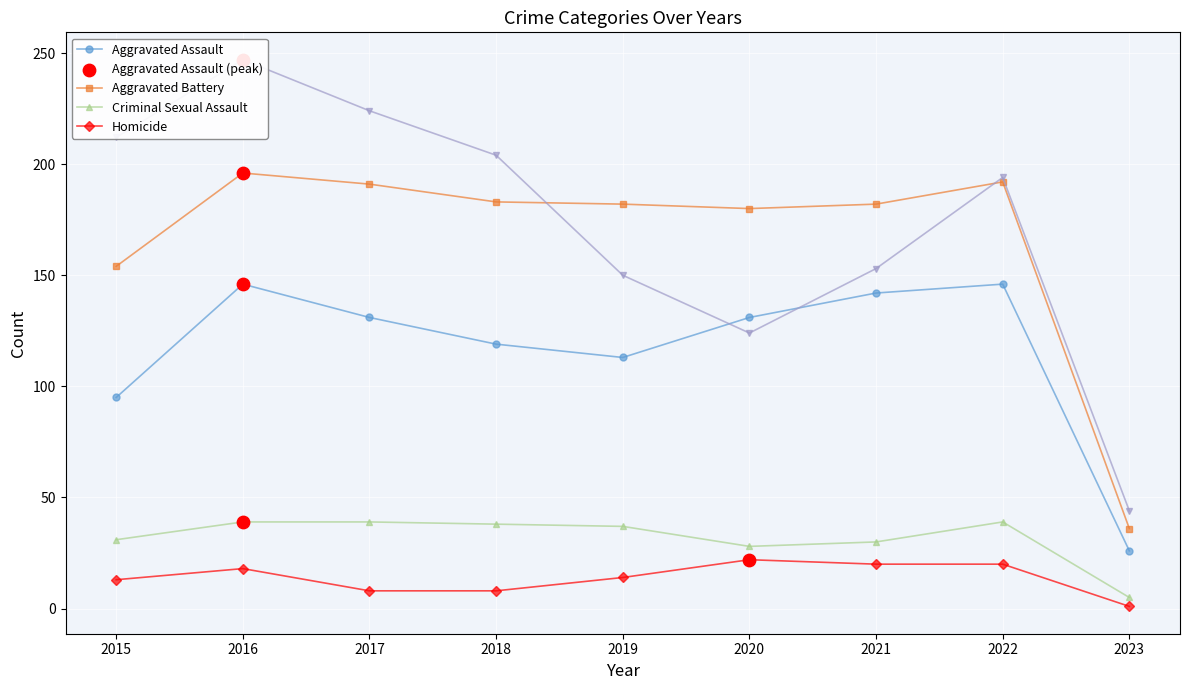

At which category is the sum across all series the highest?

2016